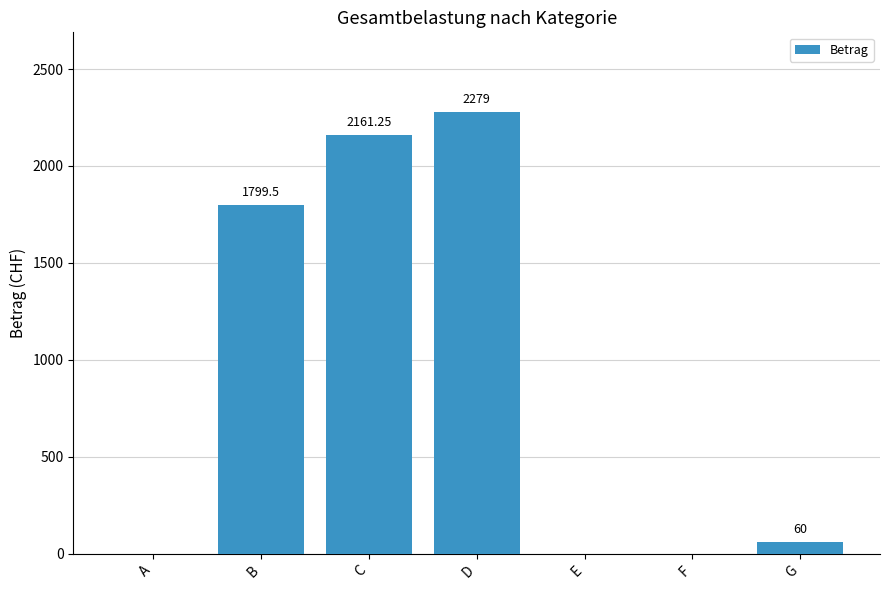

Which has a higher value, D or F?

D